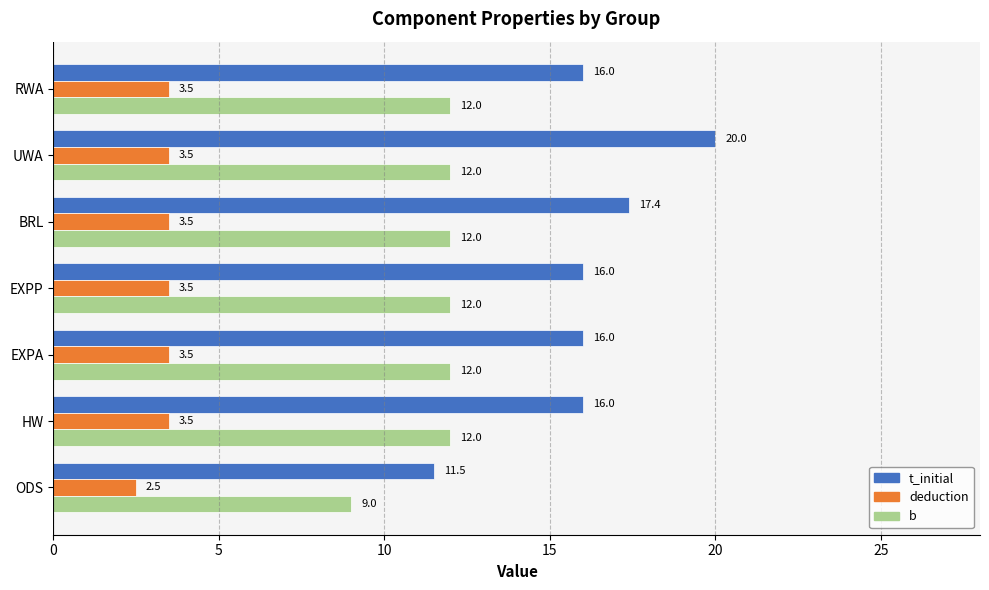

Which series has the largest range (max minus min)?

t_initial